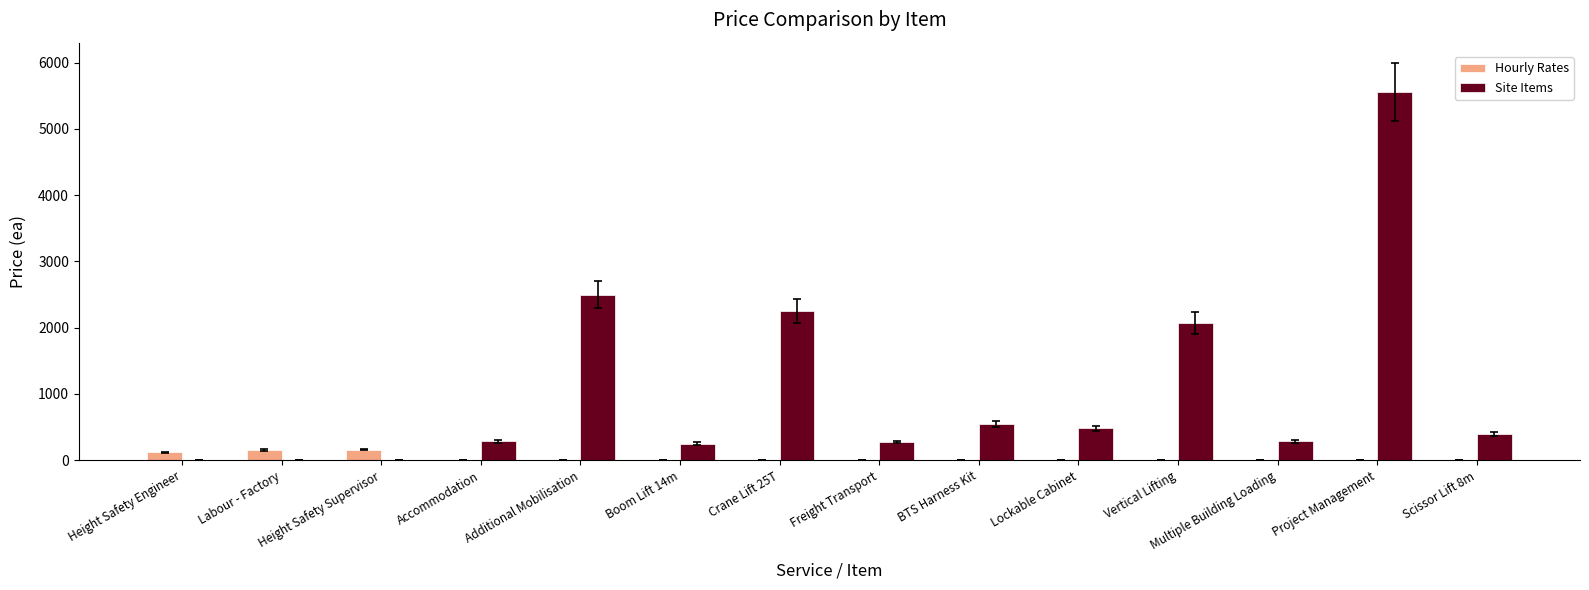

Which series has the largest range (max minus min)?

Site Items